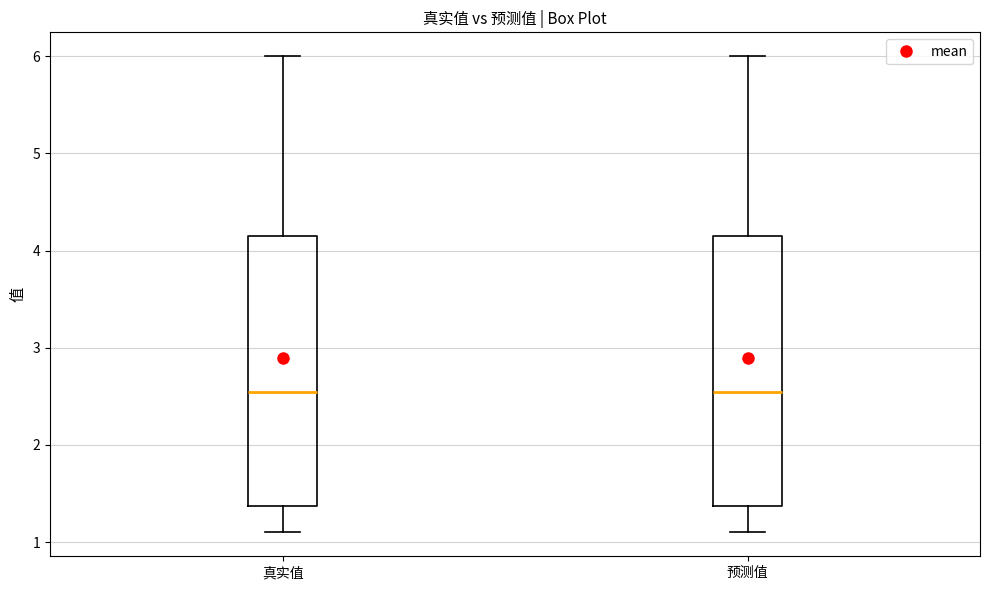

Reading left to right, transcribe this box plot: for each box, give where its median line is, the range the box spans, and where its two whiskers end, as read against the y-axis. The values are not printed on the chart, so give them approximately, as read against the axis.

真实值: median 2.6, box 1.4 to 4.2, whiskers 1.1 to 6.0
预测值: median 2.6, box 1.4 to 4.2, whiskers 1.1 to 6.0